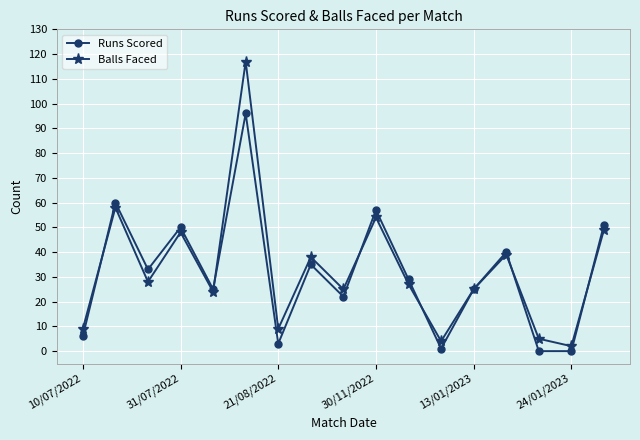

What is the difference between the second highest and second lowest values in the Runs Scored series?

60